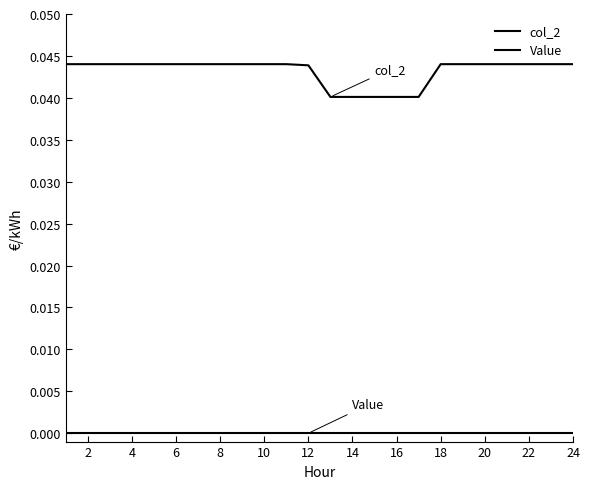

True or false: col_2 and Value intersect in this chart.

False